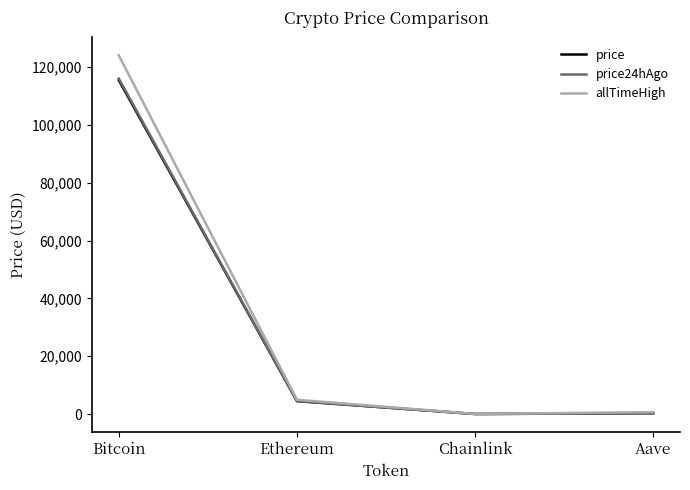

True or false: price24hAgo and price cross at least once.

False